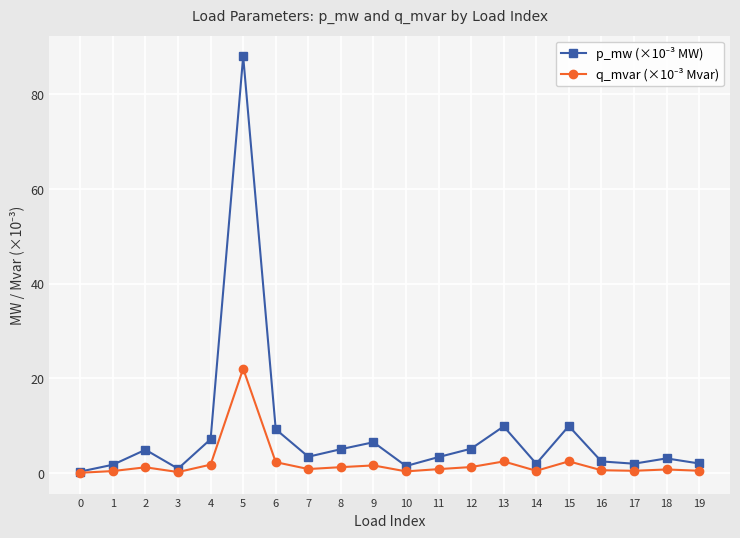

How many lines are shown in the chart?

2